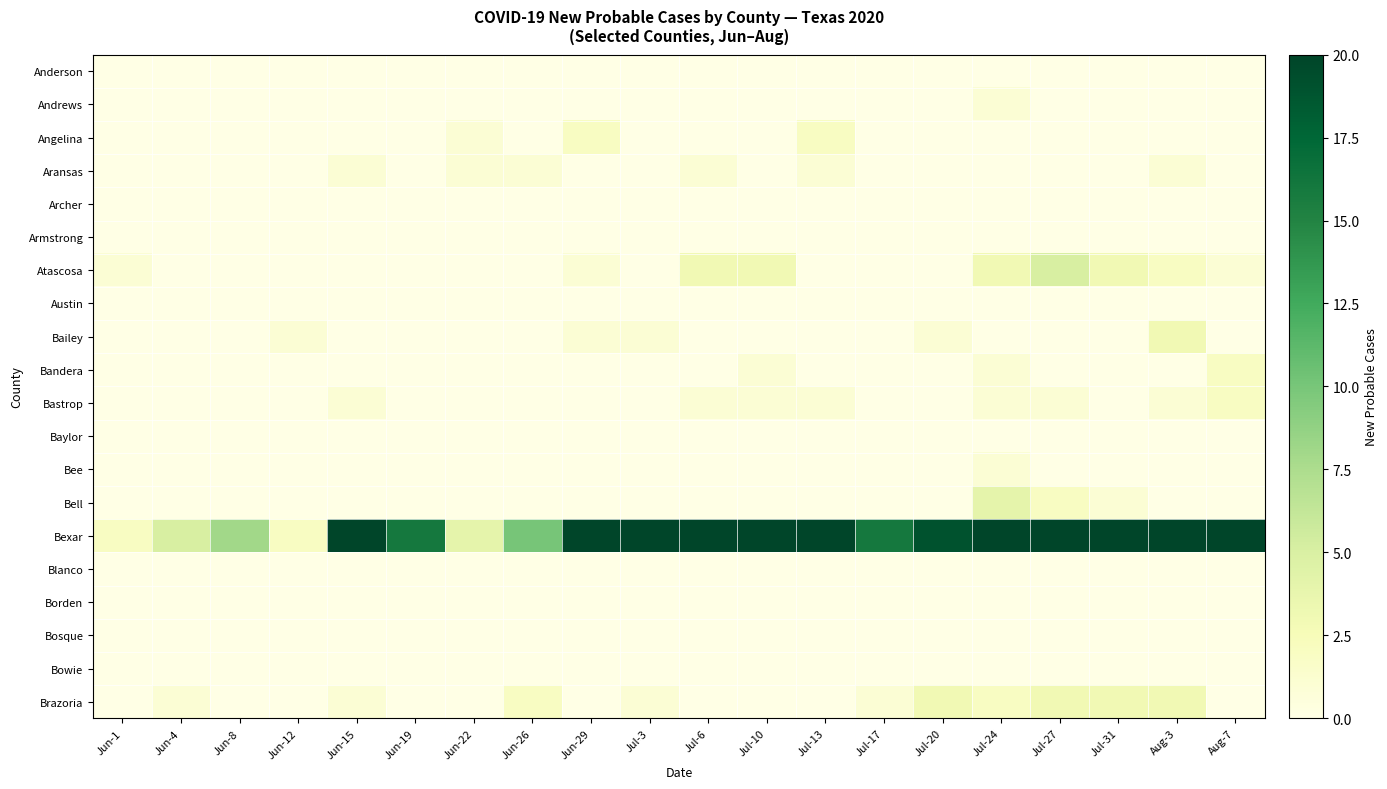

Between Jun-22 and Jul-20, which series saw the biggest shift?

Bexar